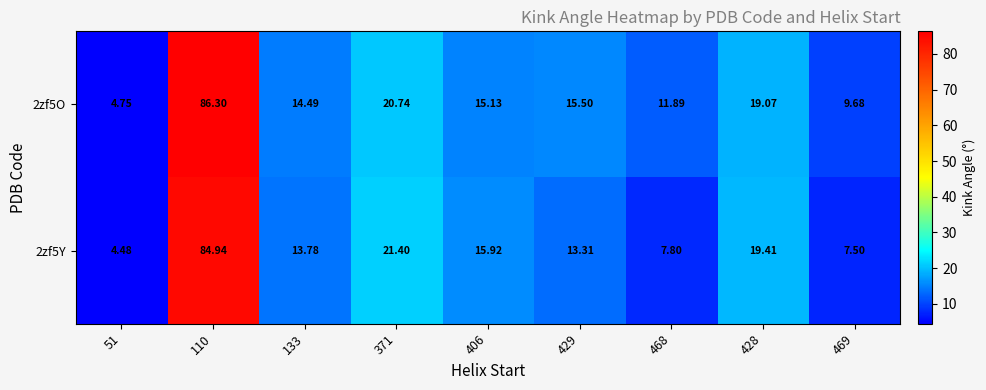

What is the total value across all series at 371?

42.1